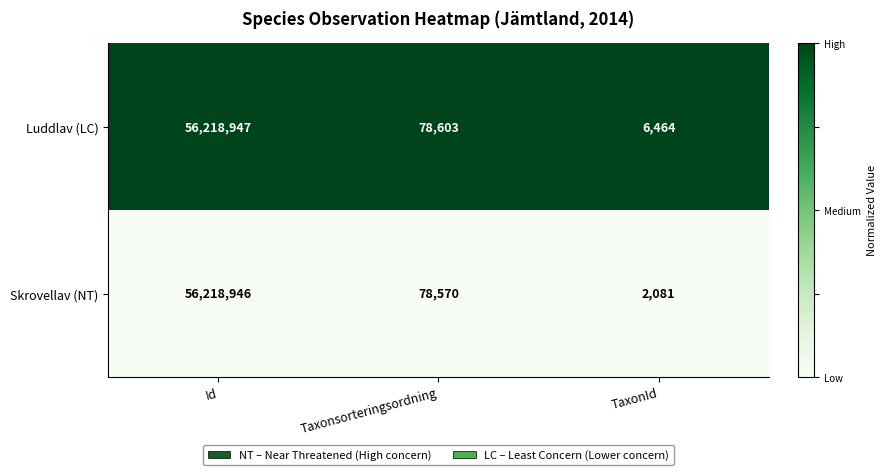

At which label is Skrovellav (NT) closest to 28110513?

Taxonsorteringsordning